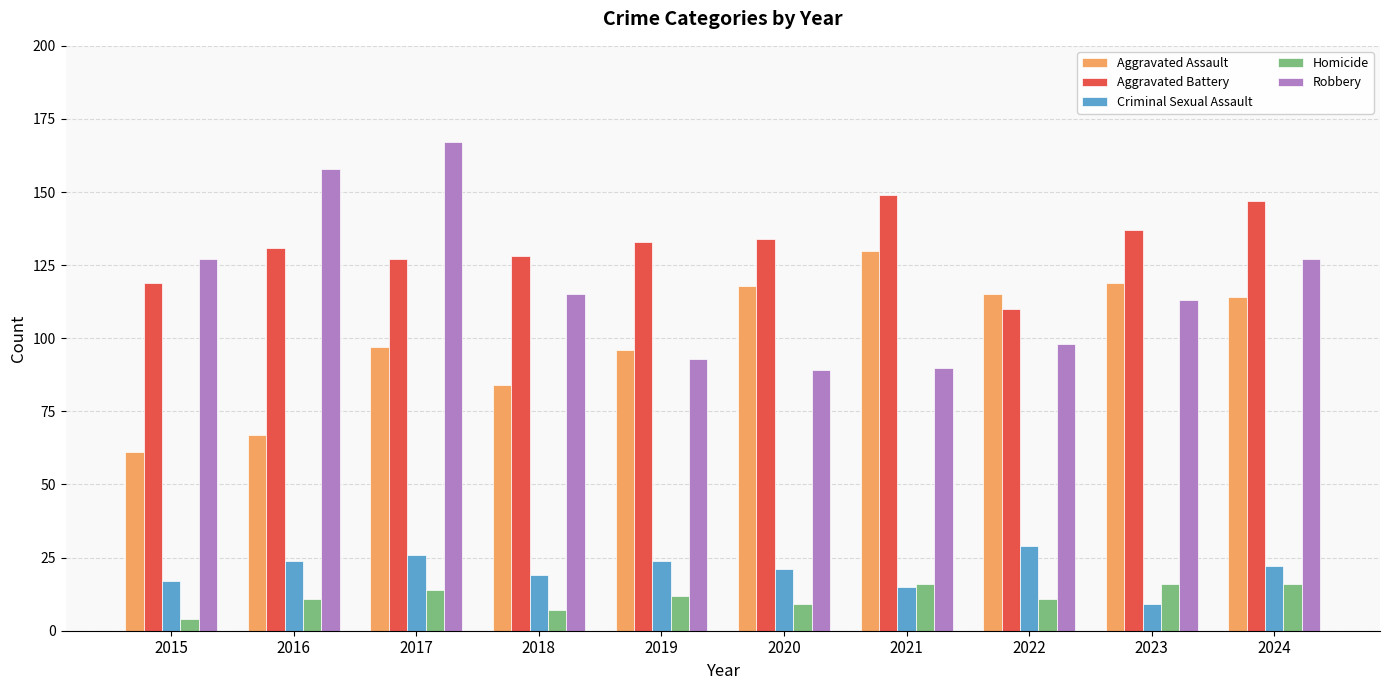

The value of Criminal Sexual Assault at 2019 is 24. True or false?

True